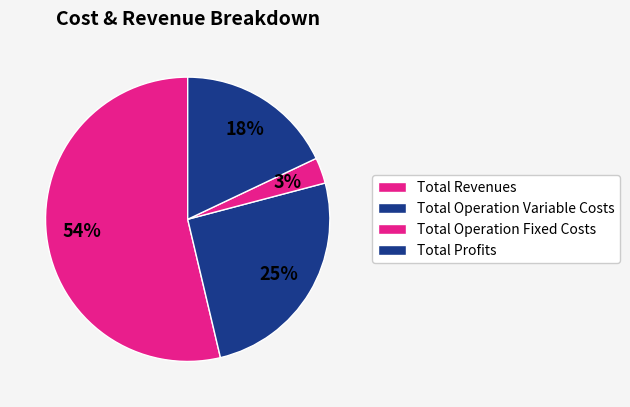

What percentage is the Total Revenues slice, to the nearest percent?

54%